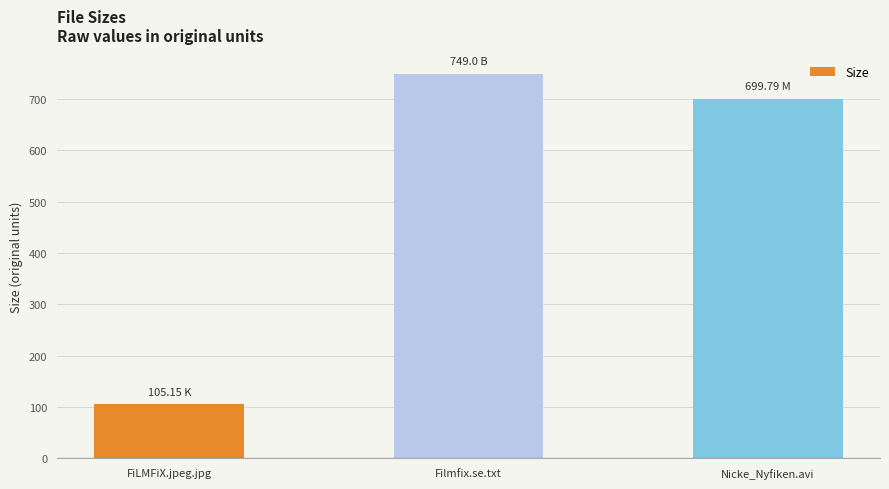

Which has a higher value, FiLMFiX.jpeg.jpg or Nicke_Nyfiken.avi?

Nicke_Nyfiken.avi